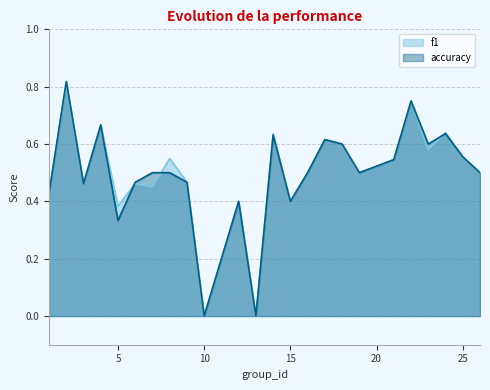

Reading left to right, list all the values displayed in this chart.

f1: 1=0.4	2=0.8	3=0.5	4=0.7	5=0.4	6=0.5	7=0.5	8=0.5	9=0.5	10=0.0	12=0.4	13=0.0	14=0.6	15=0.4	16=0.5	17=0.6	18=0.6	19=0.5	21=0.5	22=0.8	23=0.6	24=0.6	25=0.6	26=0.5
accuracy: 1=0.4	2=0.8	3=0.5	4=0.7	5=0.3	6=0.5	7=0.5	8=0.5	9=0.5	10=0.0	12=0.4	13=0.0	14=0.6	15=0.4	16=0.5	17=0.6	18=0.6	19=0.5	21=0.5	22=0.8	23=0.6	24=0.6	25=0.6	26=0.5